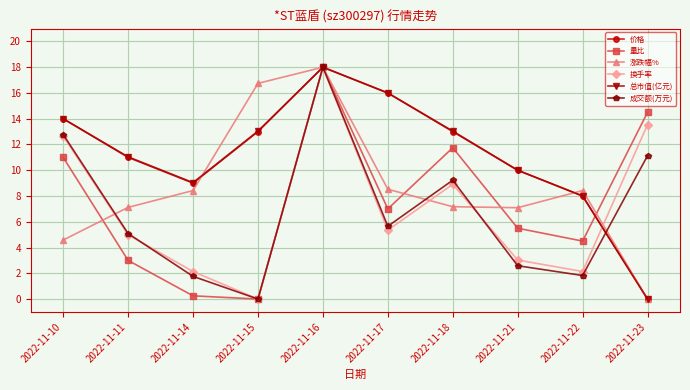

At which label does 总市值(亿元) reach its minimum?

2022-11-23